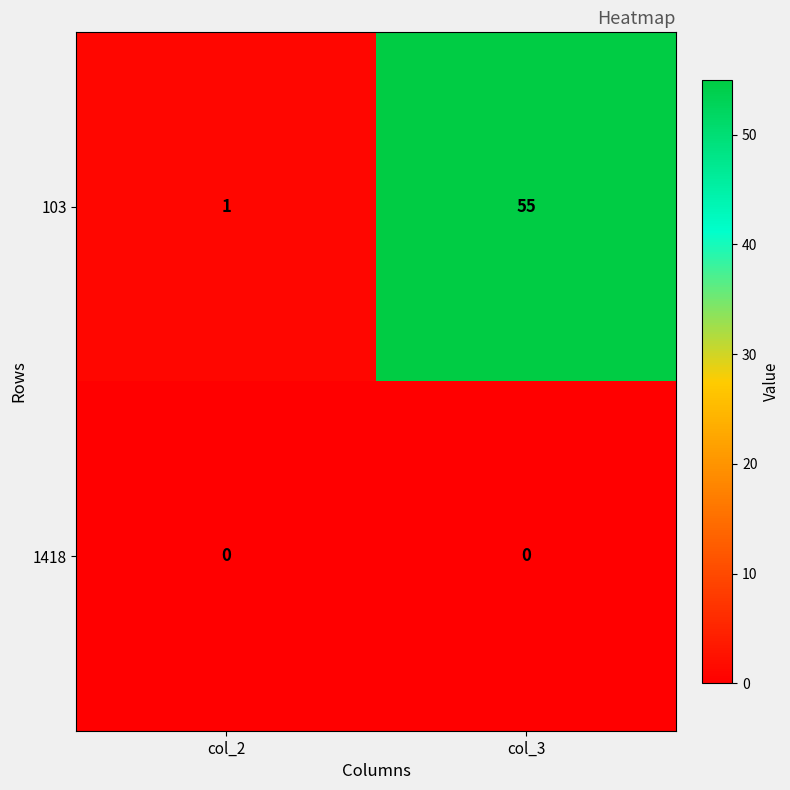

Reading left to right, transcribe all the data shown in this chart.

103: 1	55
1418: 0	0